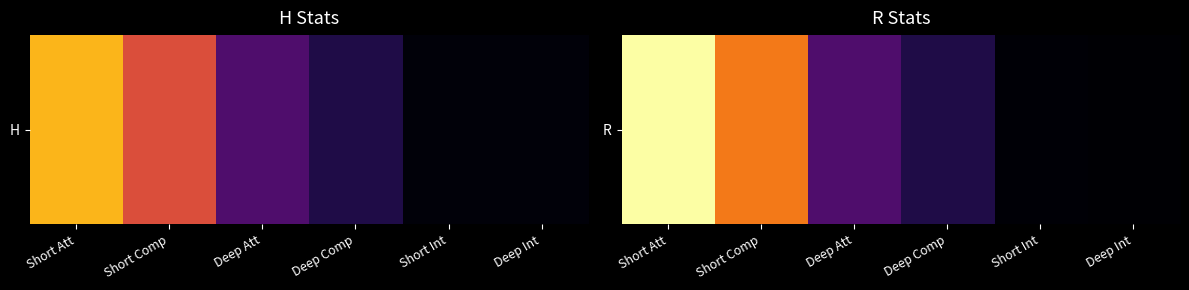

Approximately how many times larger is the value at Short Comp compared to Deep Int?

104.0